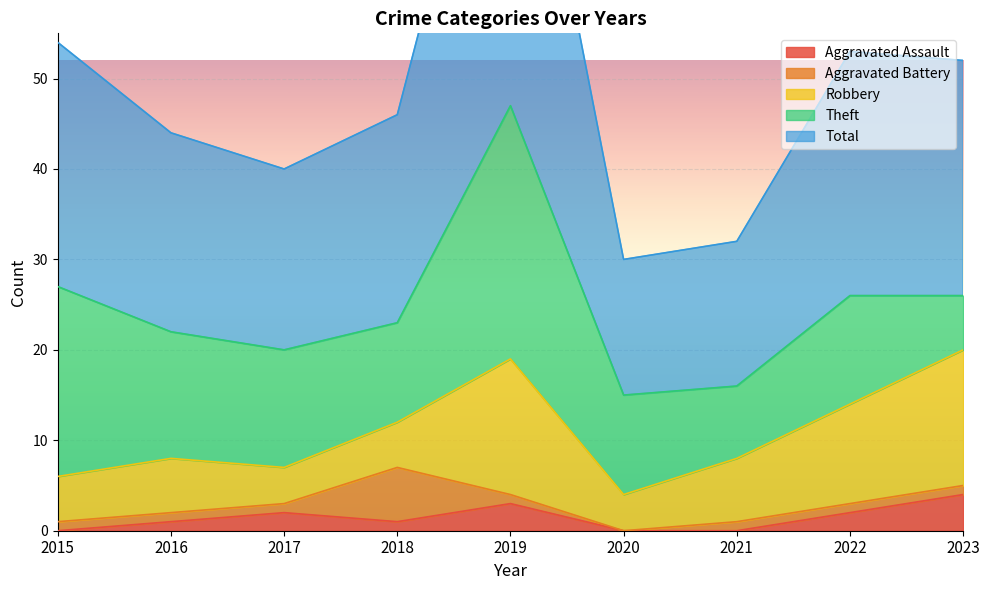

Rank the series at 2018 from lowest to highest value.

Aggravated Assault, Robbery, Aggravated Battery, Theft, Total